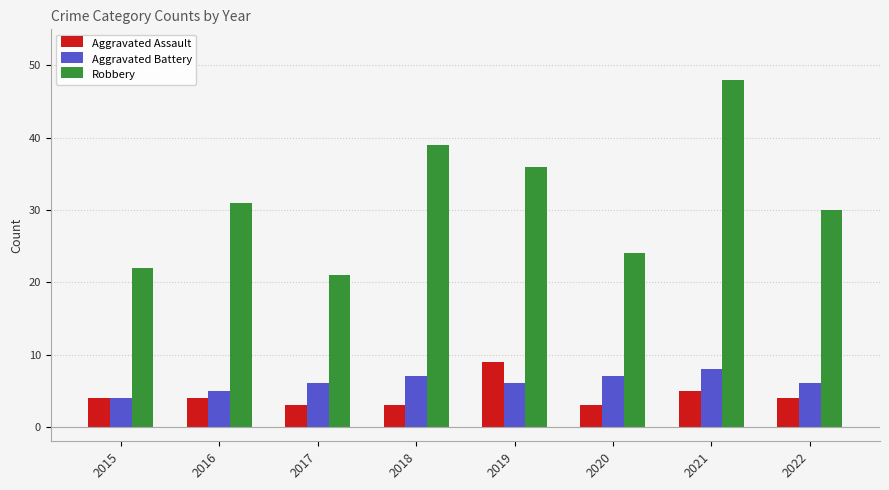

What value does the Aggravated Assault series have at 2020?

3